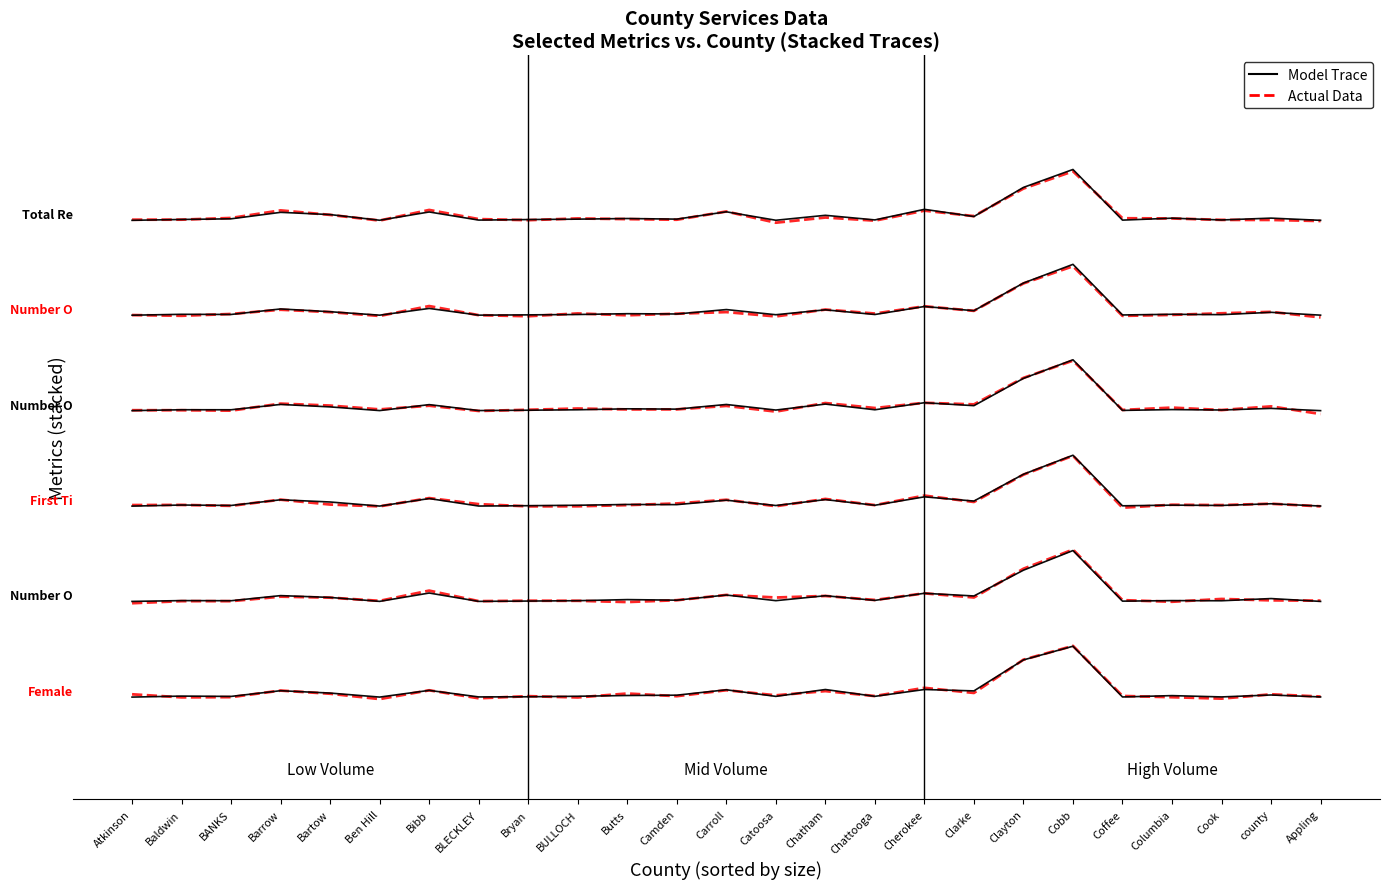

In Total Retail Value, how many points are higher than both neighbors (excluding endpoints)?

9